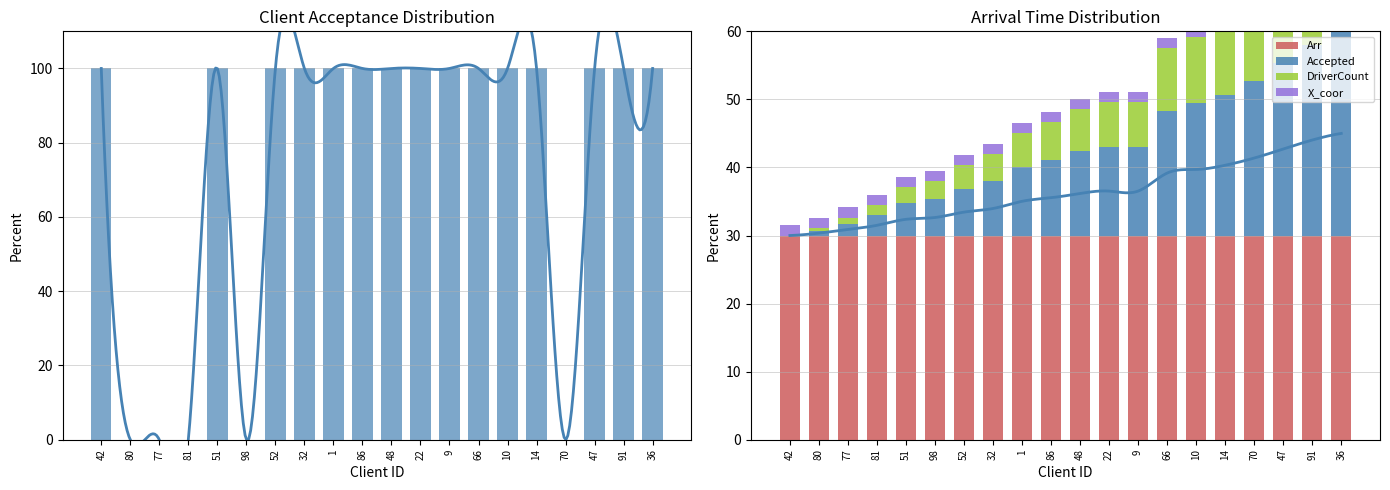

Does the chart contain any negative values?

No